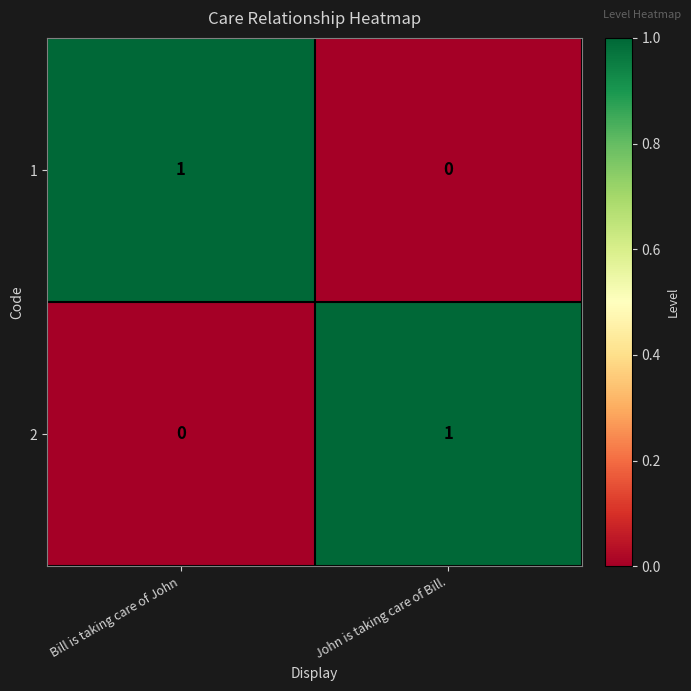

Rank the series at John is taking care of Bill. from lowest to highest value.

1, 2